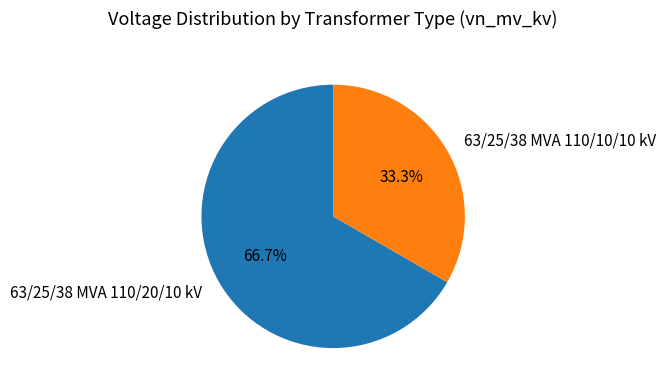

To the nearest percent, what portion does 63/25/38 MVA 110/20/10 kV represent?

67%